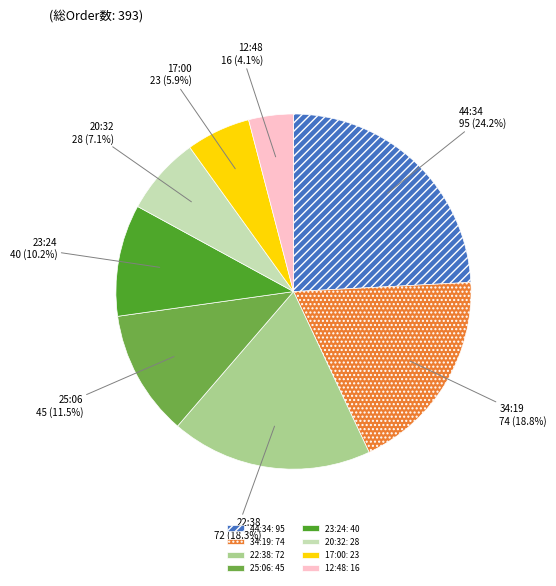

Rank the categories by value from highest to lowest.

44:34: 95, 34:19: 74, 22:38: 72, 25:06: 45, 23:24: 40, 20:32: 28, 17:00: 23, 12:48: 16